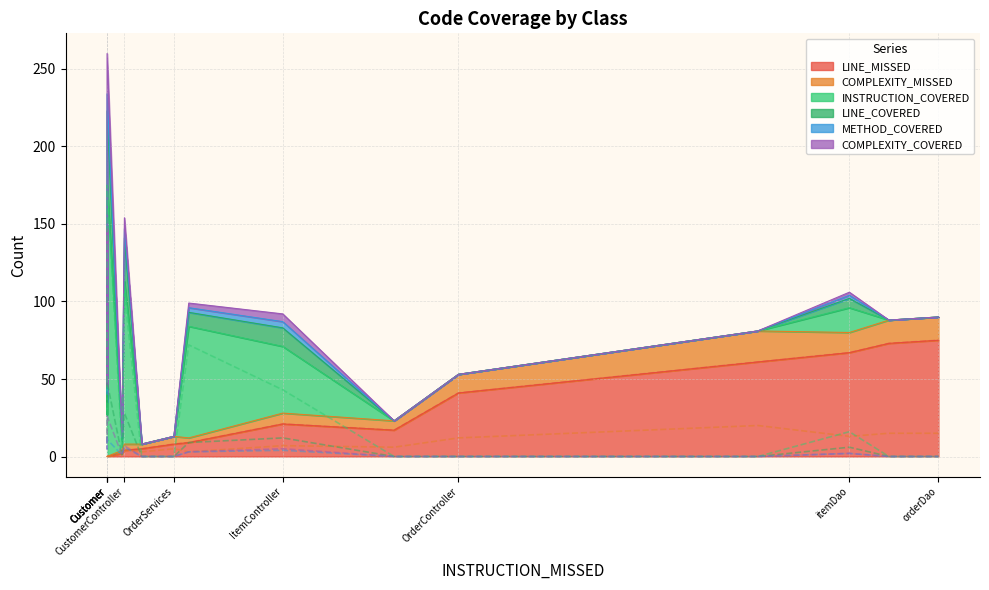

True or false: LINE_MISSED and COMPLEXITY_COVERED intersect in this chart.

True